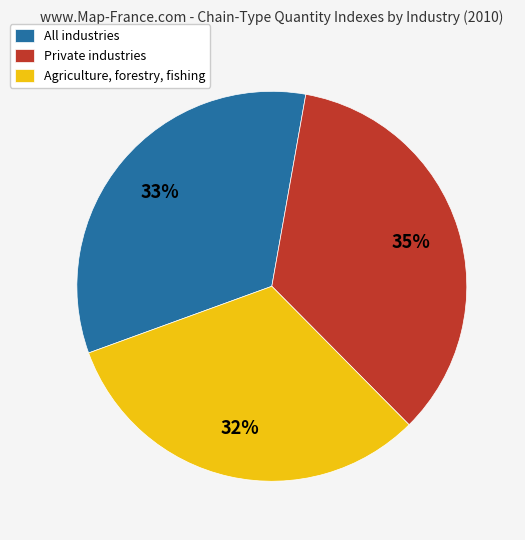

Rank the categories by value from lowest to highest.

Agriculture, forestry, fishing, All industries, Private industries